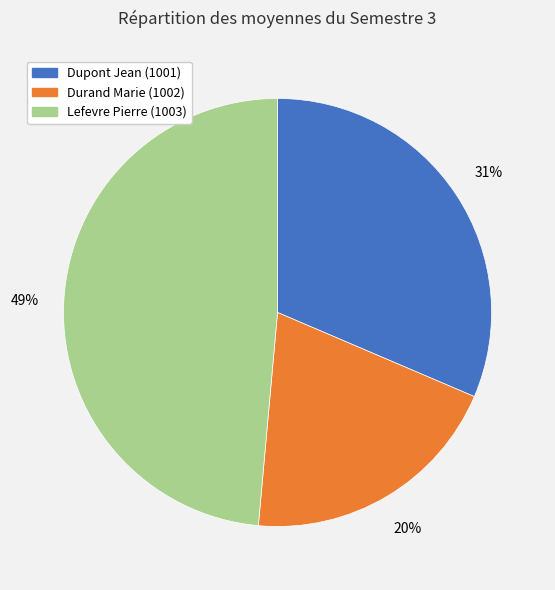

What is the smallest slice in the pie chart?

Durand Marie (1002)